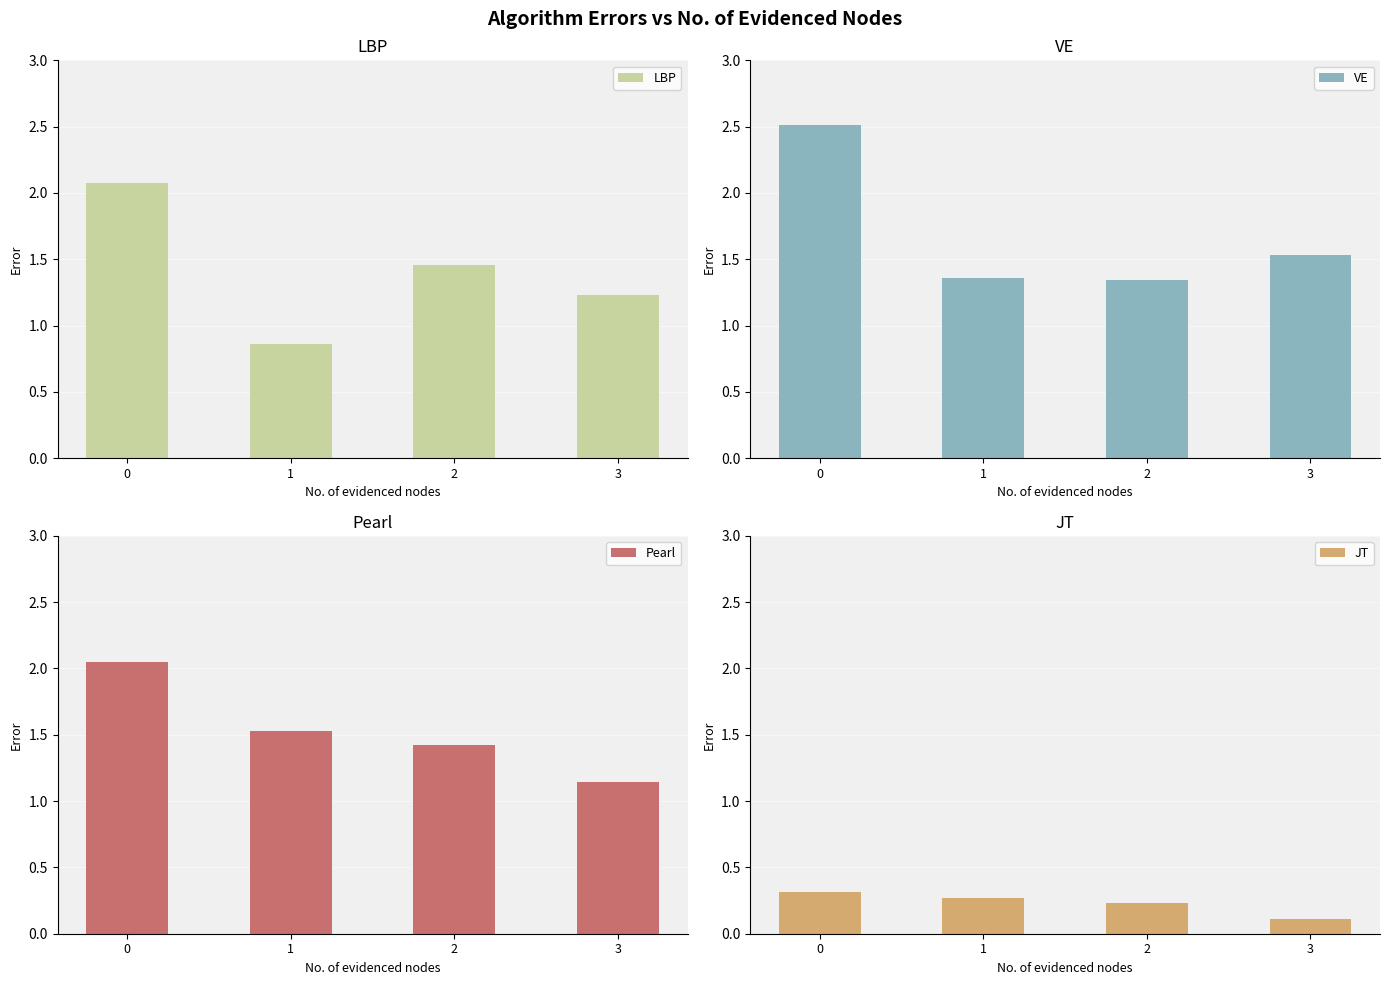

Reading right to left, extract all data points from this chart.

LBP: 3=1.2	2=1.5	1=0.9	0=2.1
VE: 3=1.5	2=1.3	1=1.4	0=2.5
Pearl: 3=1.1	2=1.4	1=1.5	0=2.0
JT: 3=0.1	2=0.2	1=0.3	0=0.3